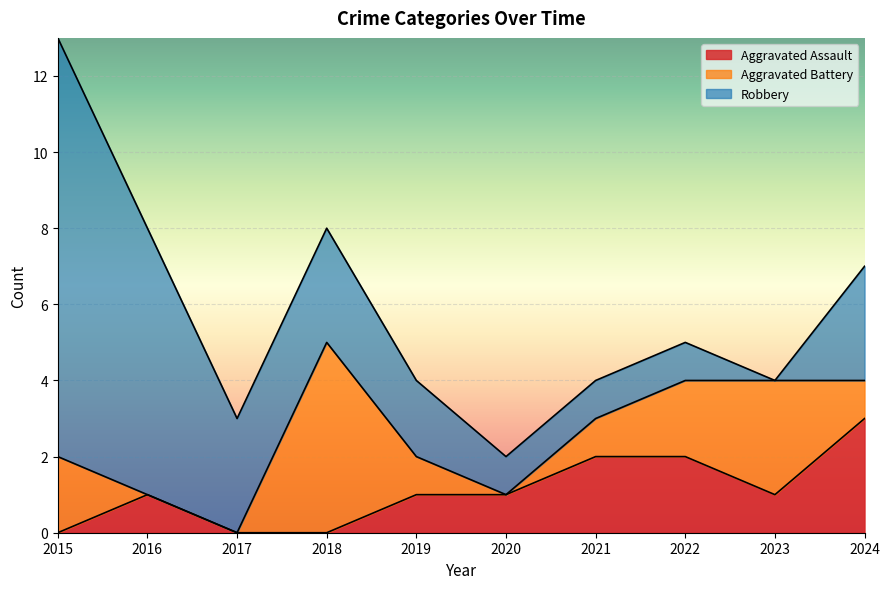

True or false: Aggravated Assault and Robbery intersect in this chart.

False